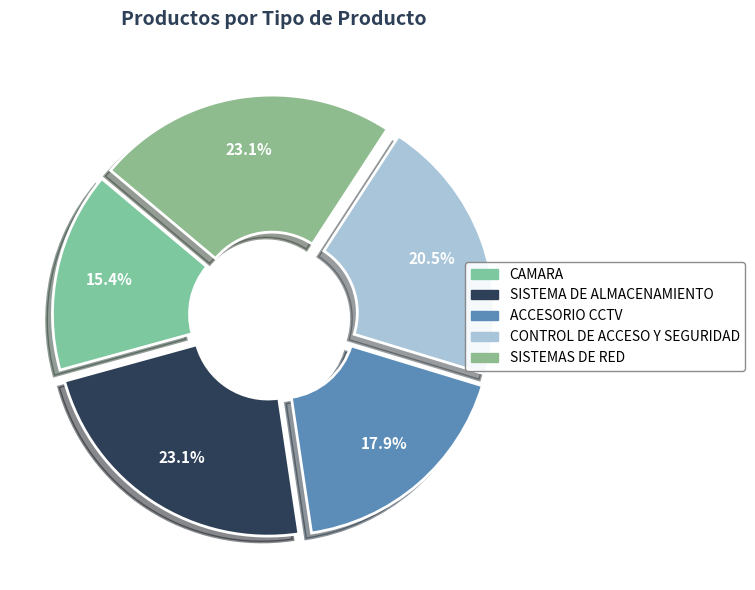

To the nearest percent, what is the combined percentage of SISTEMAS DE RED and CAMARA?

38%